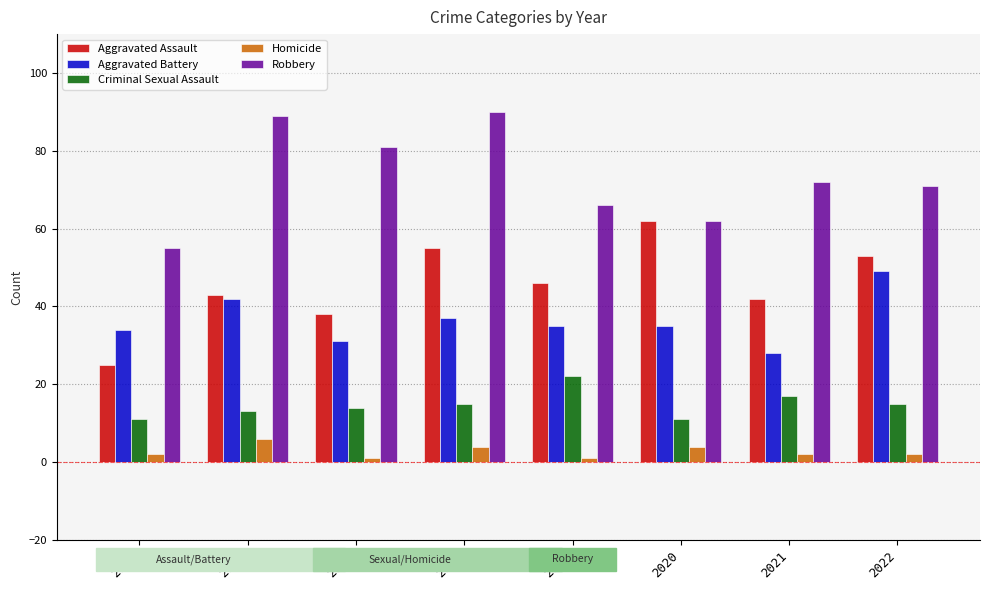

What is the difference between the Aggravated Battery values at 2021 and 2020?

7